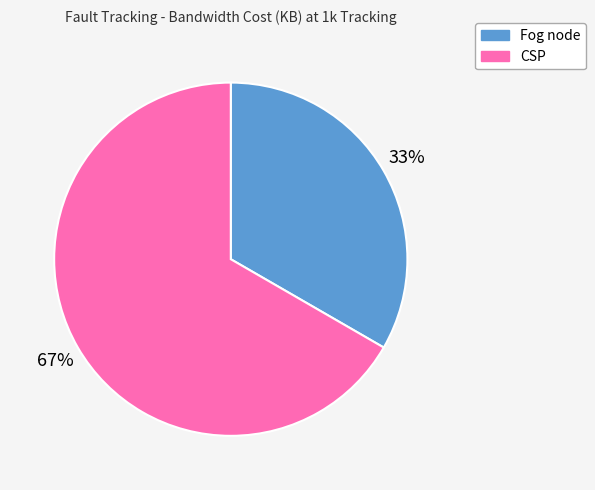

What is the smallest slice in the pie chart?

Fog node